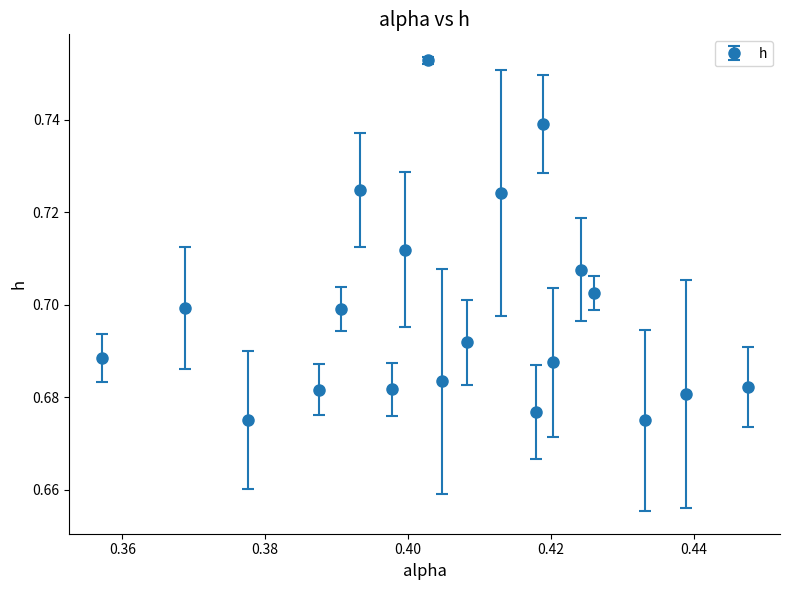

How many points are lower than both their immediate neighbors (excluding endpoints)?

6